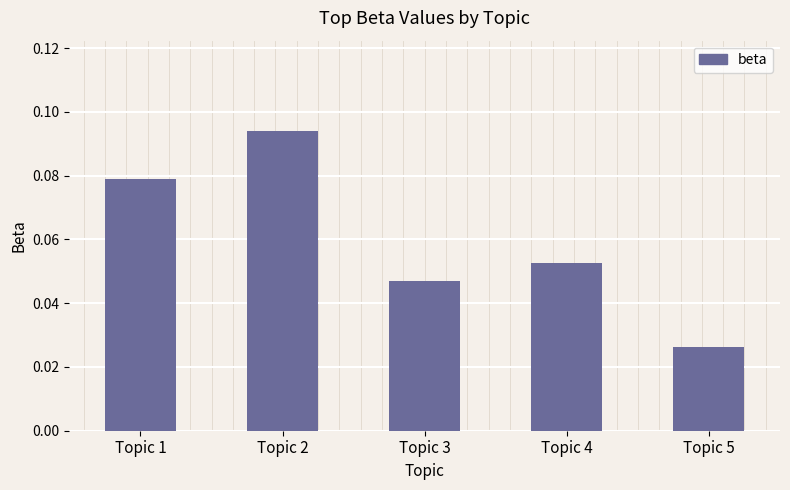

Between Topic 1 and Topic 3, which is larger?

Topic 1